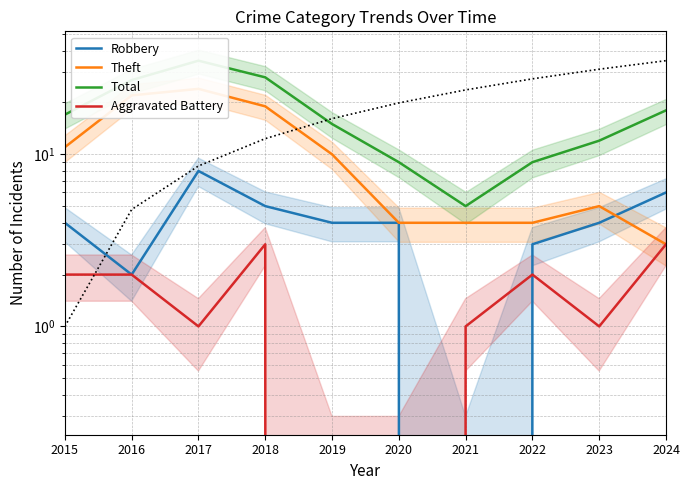

Which series changed the most between 2021 and 2022?

Total